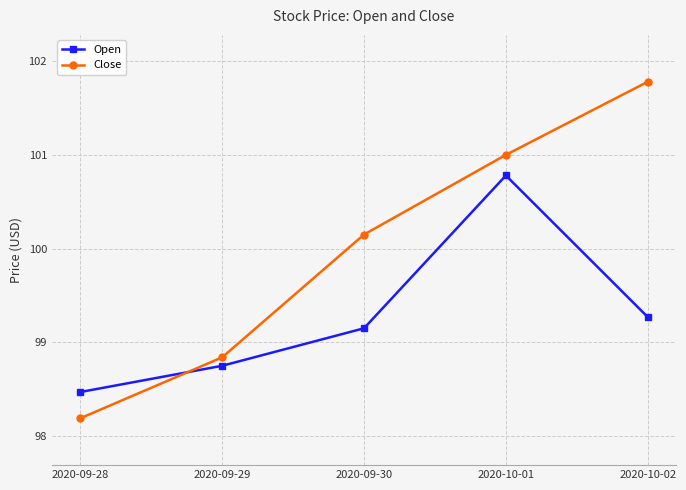

What is the difference between the maximum and minimum values in the Open series?

2.3